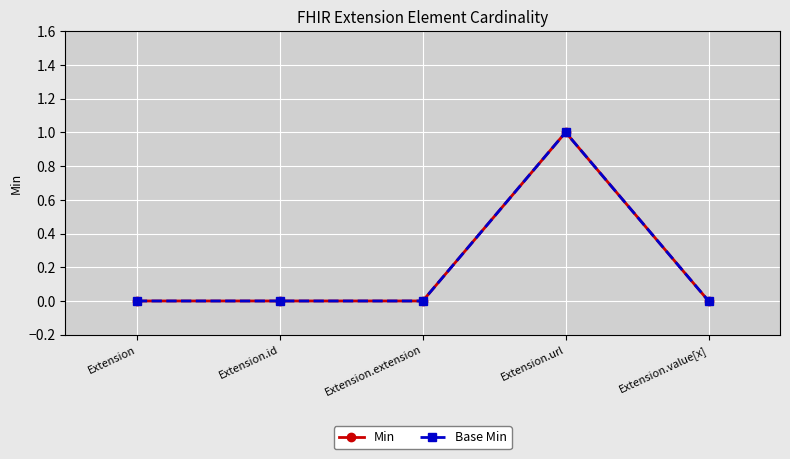

Is this an area chart (filled region under the line)?

No